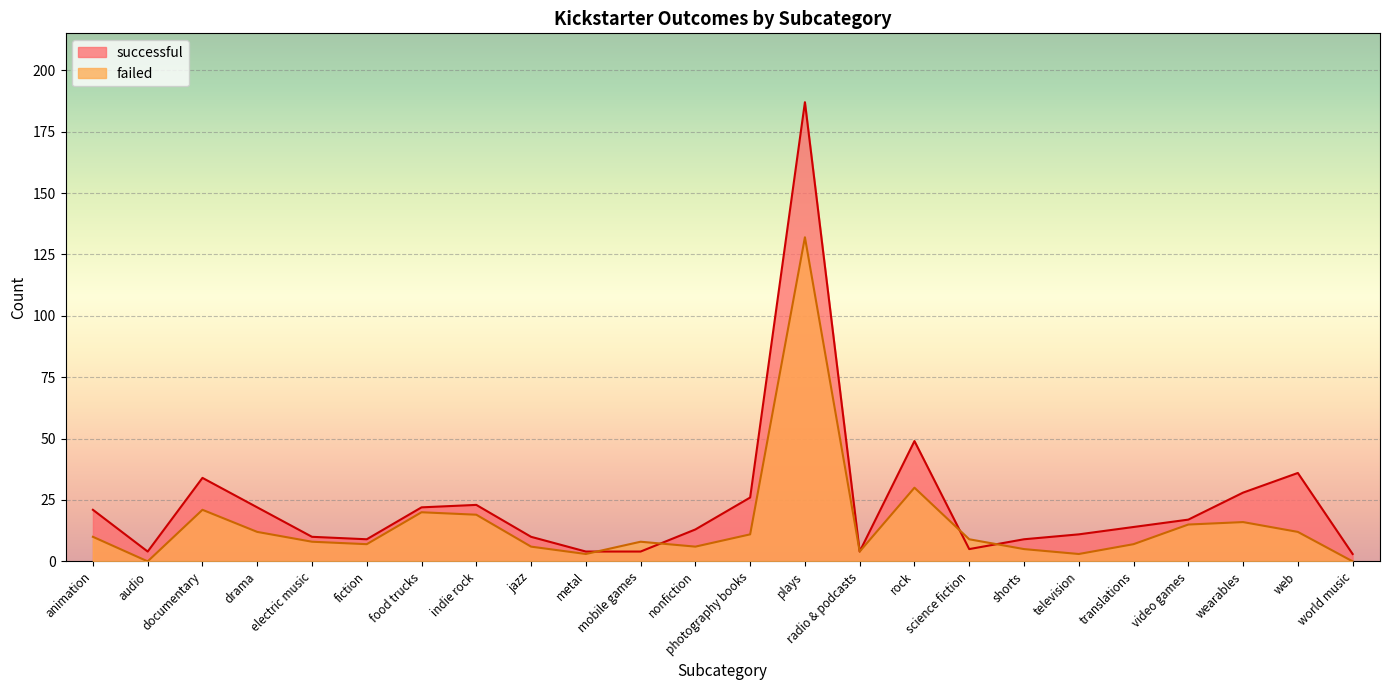

Which series changed the most between mobile games and science fiction?

successful